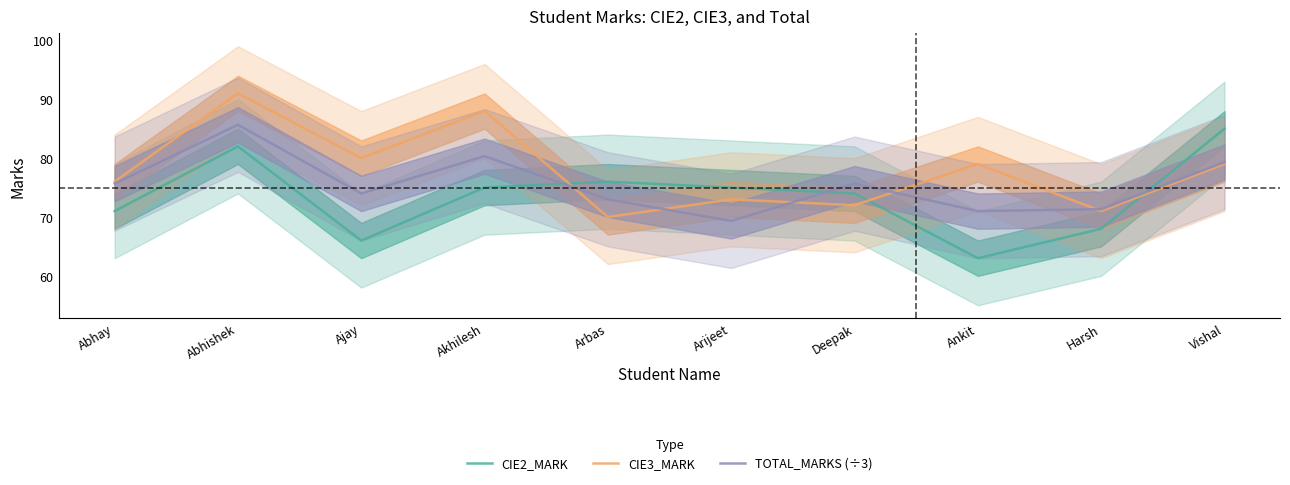

How many lines are shown in the chart?

3